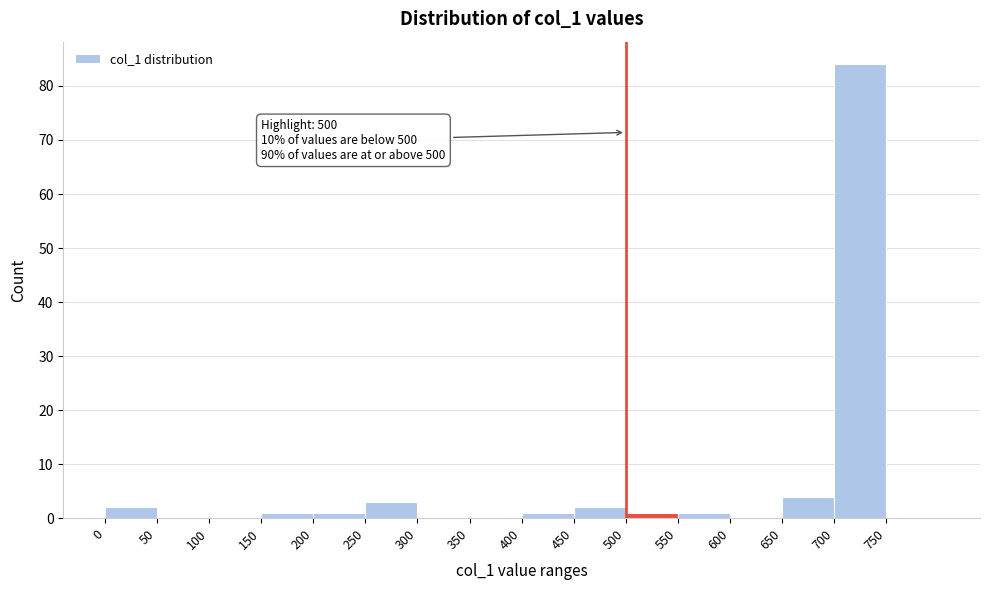

Which range on the x-axis has the tallest bar?

700 to 750